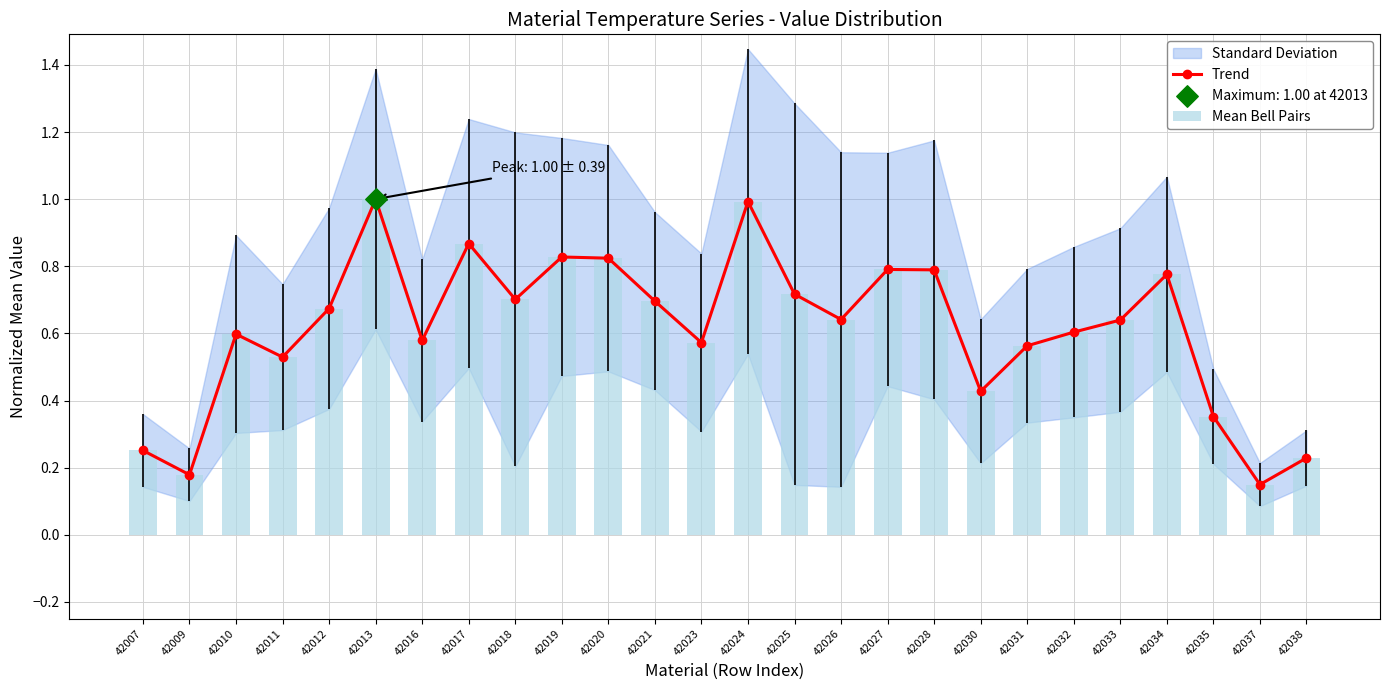

At how many categories does at least one series exceed 0?

26